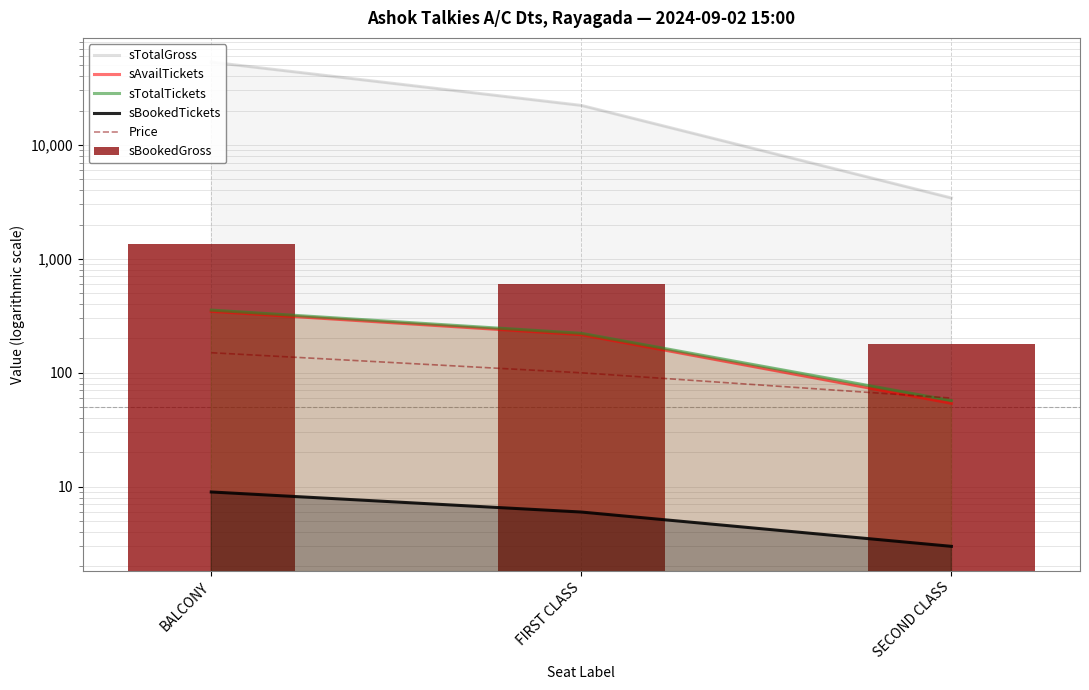

Between SECOND CLASS and BALCONY, which is larger?

BALCONY